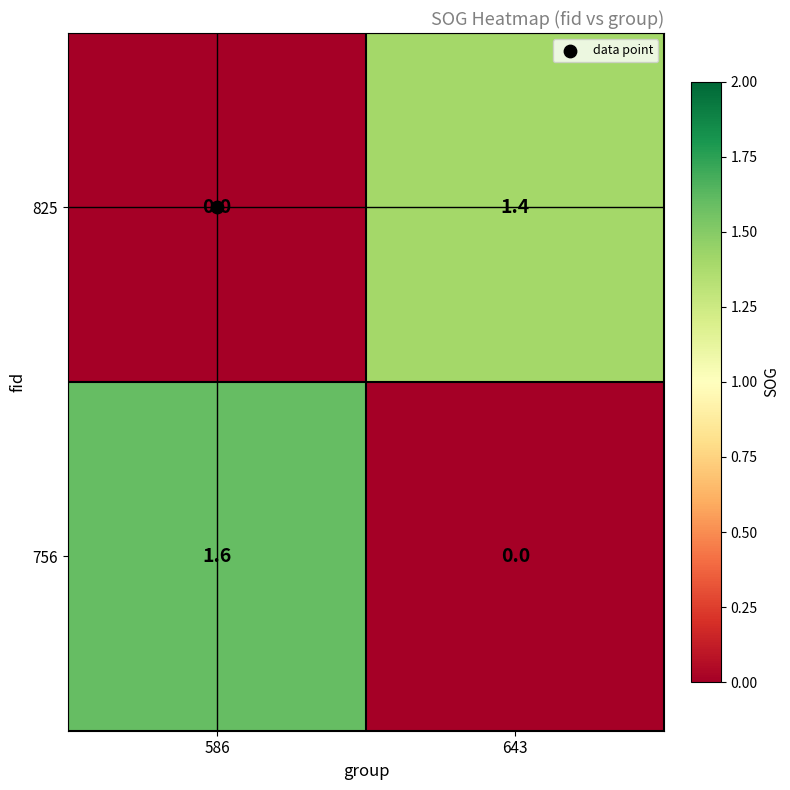

Is it true that 825 equals 0.0 at 586?

True